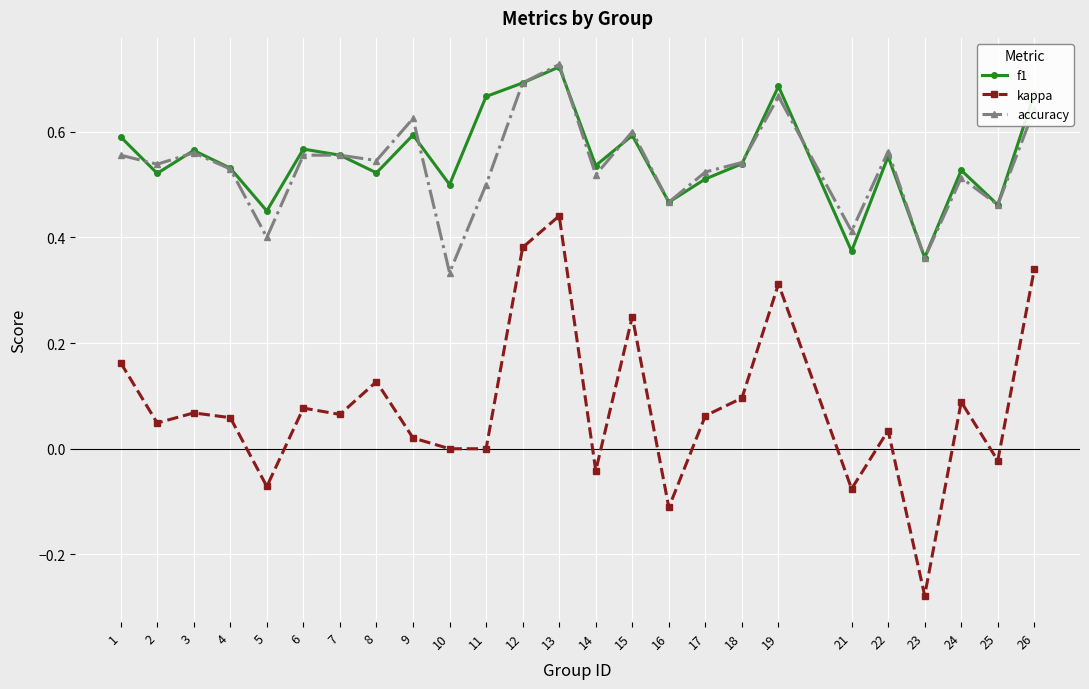

At which category does the chart reach its minimum across all series?

23